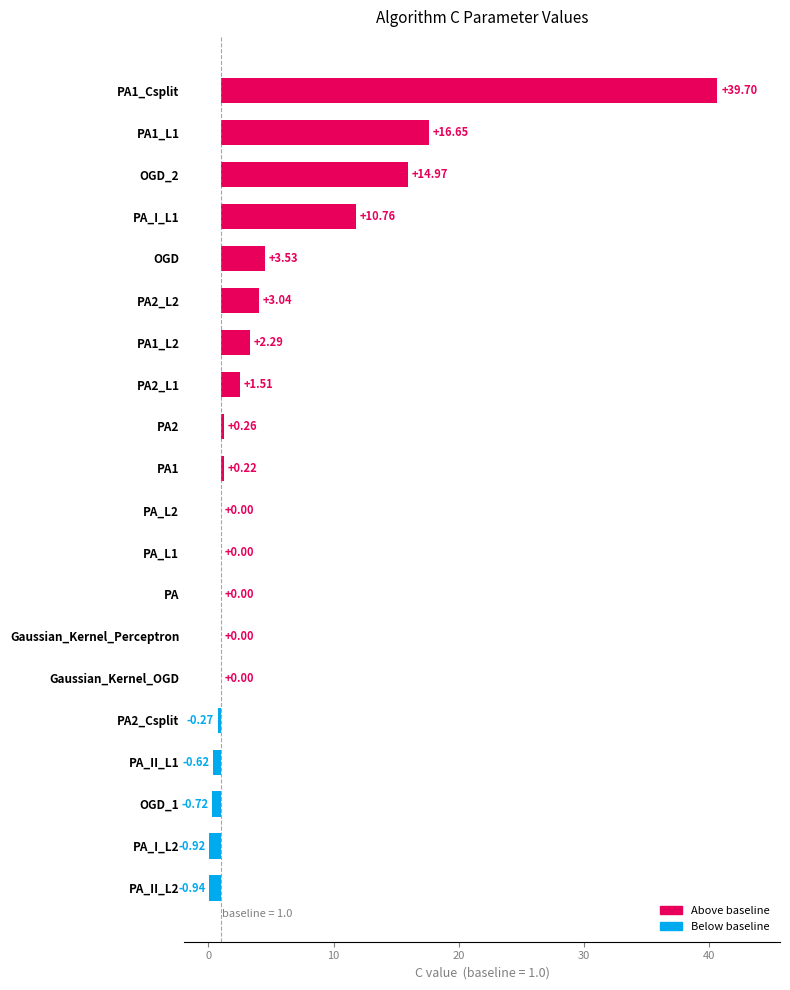

Is it true that the value at PA is -15.3?

False